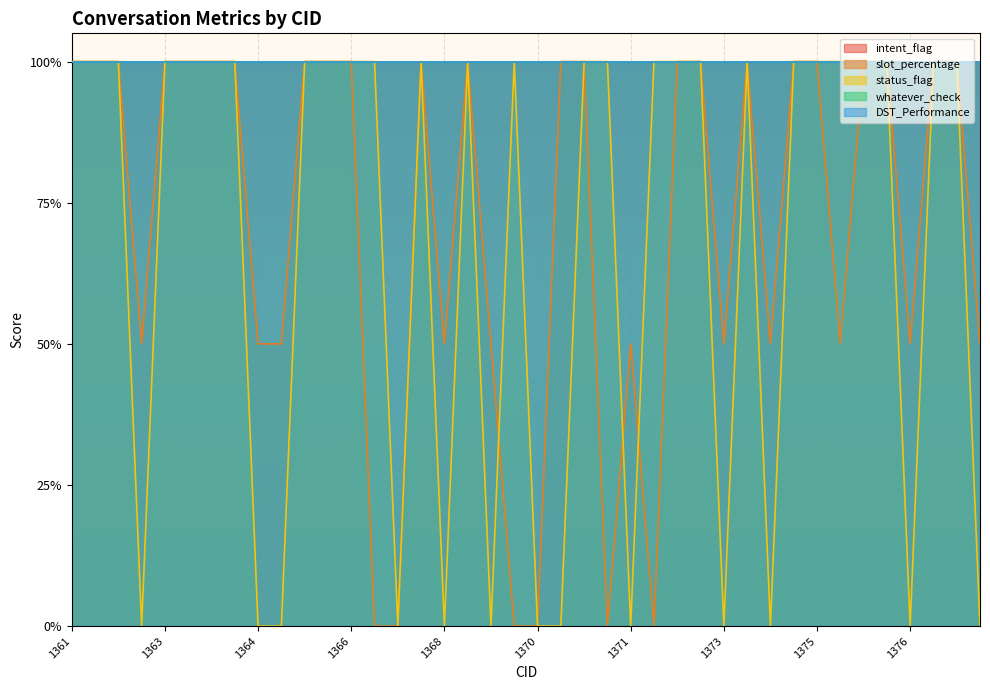

Rank the series by their maximum value, from lowest to highest.

intent_flag, slot_percentage, status_flag, whatever_check, DST_Performance